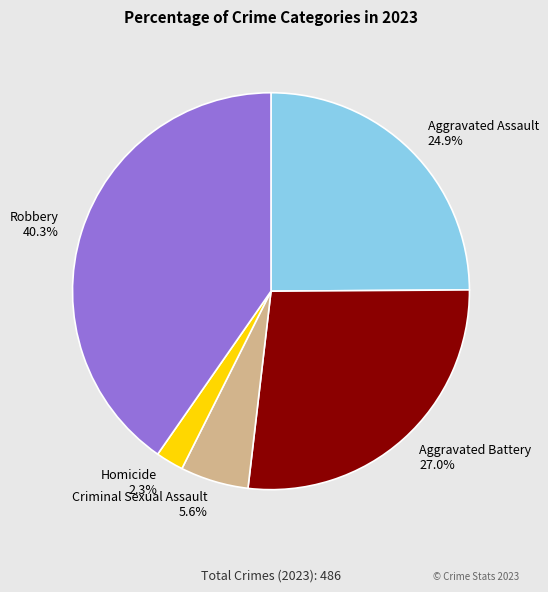

Is the sum of Homicide and Aggravated Assault greater than half?

No